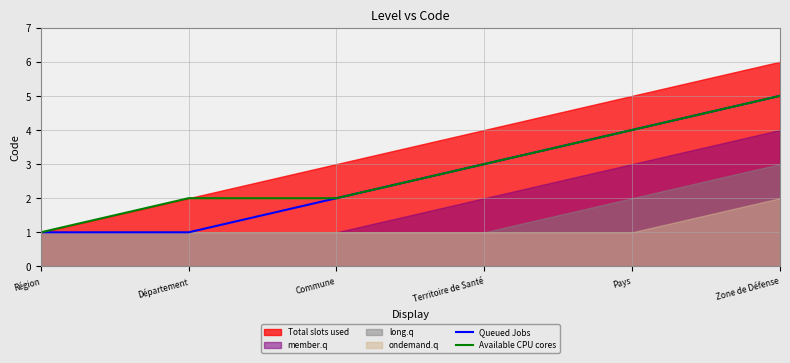

What is the label of the 5th point from the left?

Pays